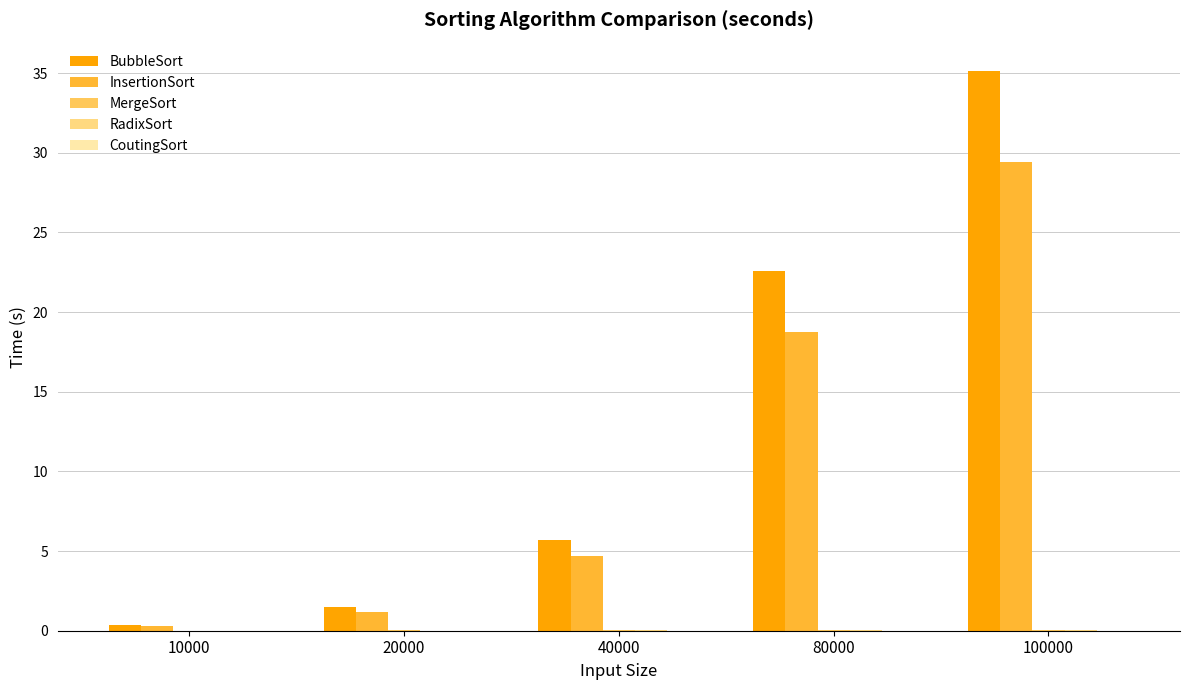

The BubbleSort series shows 2.6 at 40000. True or false?

False